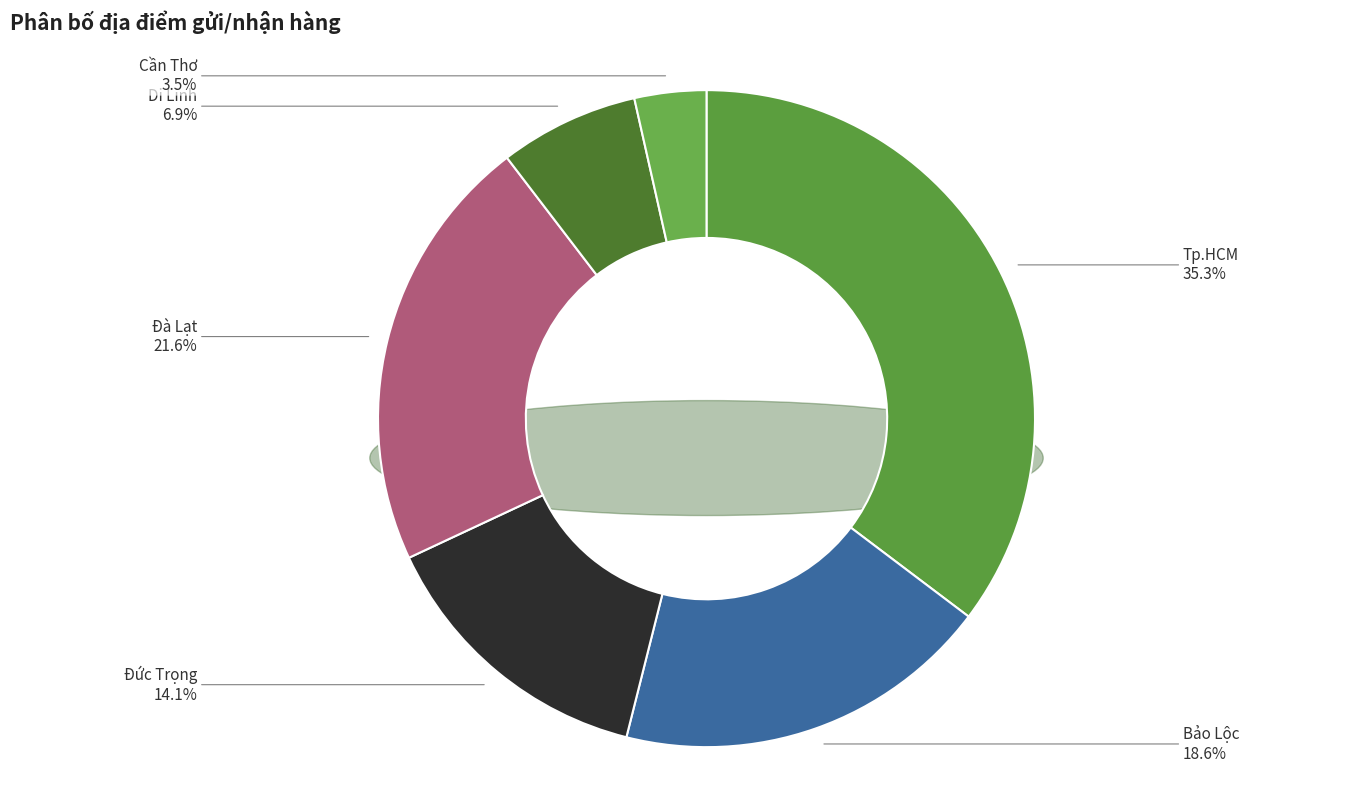

True or false: Bảo Lộc accounts for 31% of the total.

False